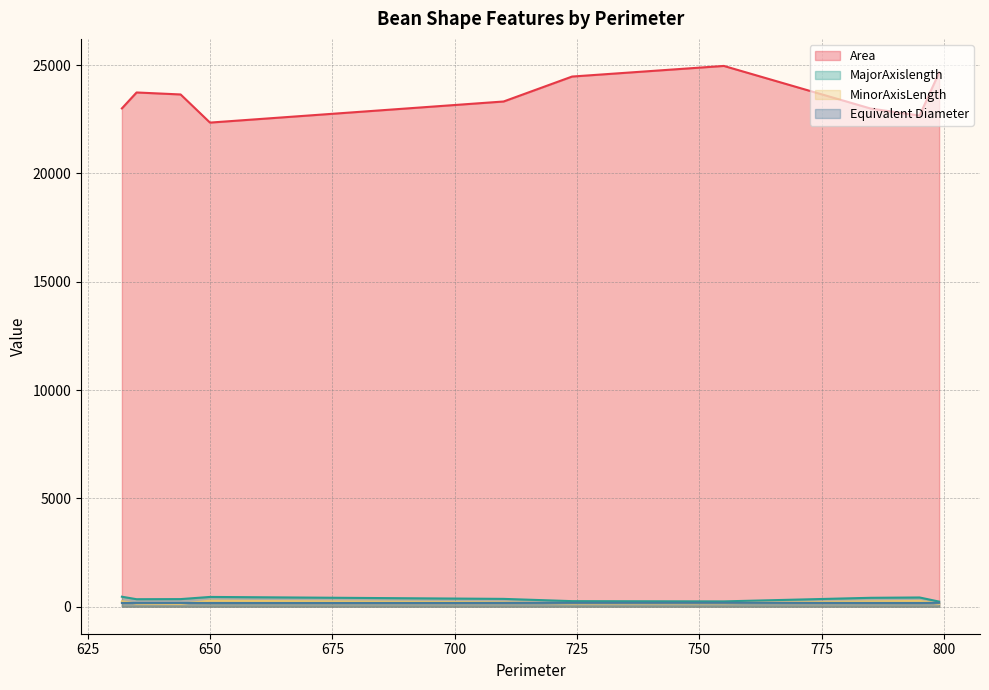

Which has a higher value, 7 or 2?

2